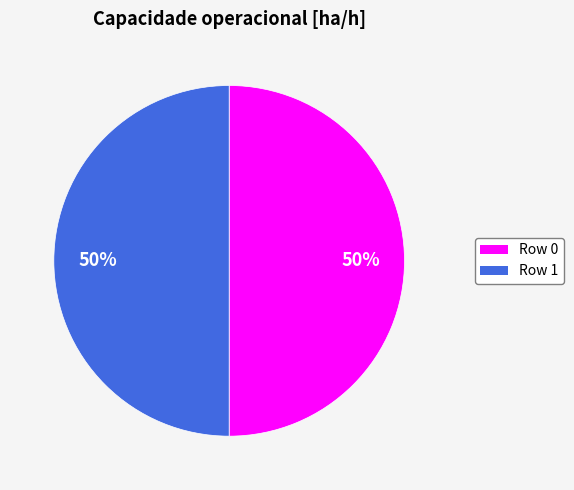

Do Row 1 and Row 0 together represent more than half of the pie?

Yes